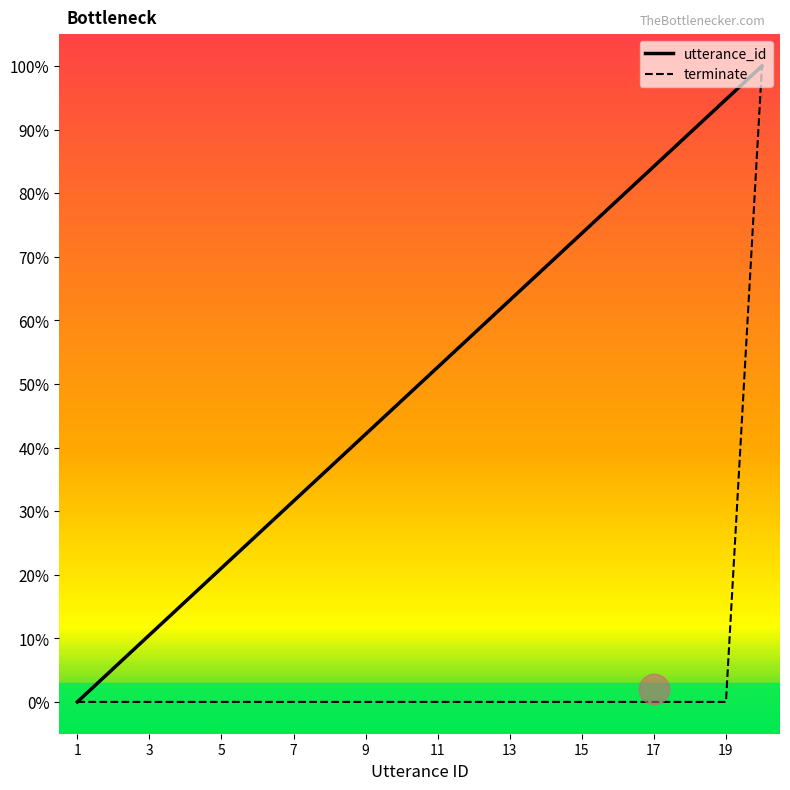

Reading left to right, transcribe all the data shown in this chart.

utterance_id: 1=0.0	2=0.1	3=0.1	4=0.2	5=0.2	6=0.3	7=0.3	8=0.4	9=0.4	10=0.5	11=0.5	12=0.6	13=0.6	14=0.7	15=0.7	16=0.8	17=0.8	18=0.9	19=0.9	20=1.0
terminate: 1=0.0	2=0.0	3=0.0	4=0.0	5=0.0	6=0.0	7=0.0	8=0.0	9=0.0	10=0.0	11=0.0	12=0.0	13=0.0	14=0.0	15=0.0	16=0.0	17=0.0	18=0.0	19=0.0	20=1.0